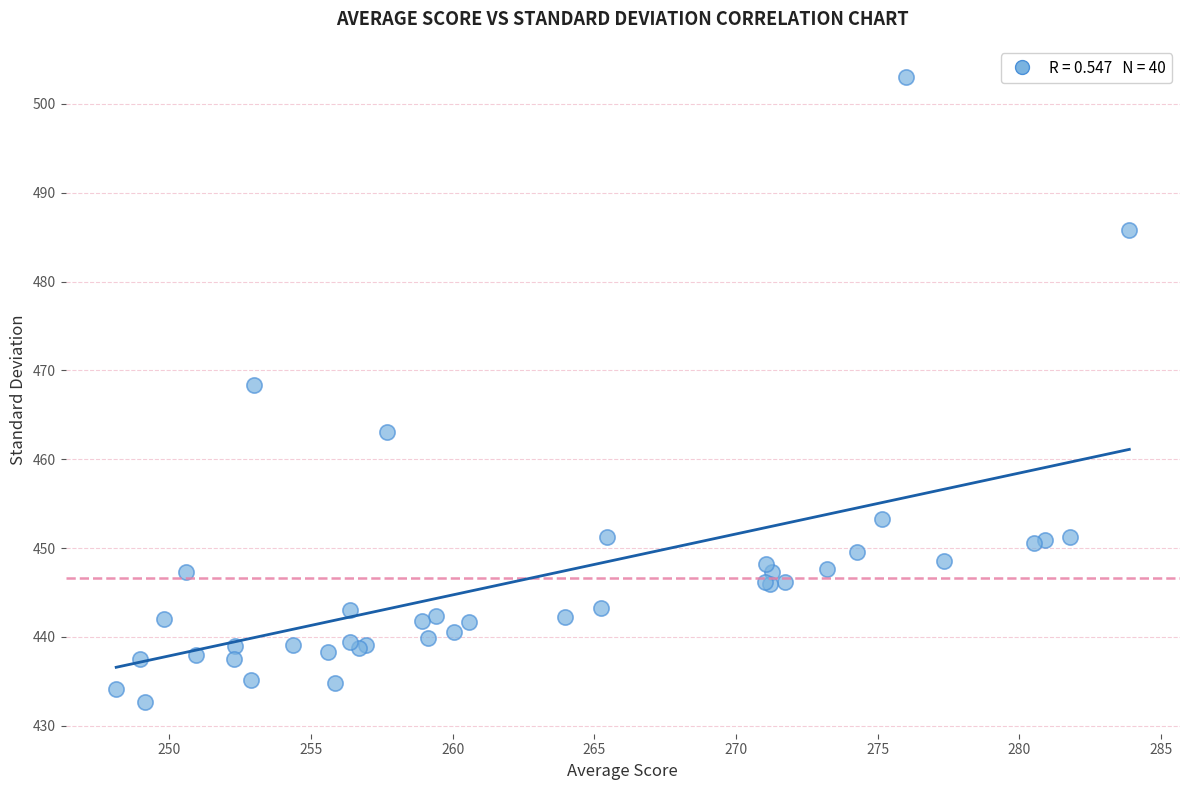

What Y value in the scatter plot is closest to 467?

468.4